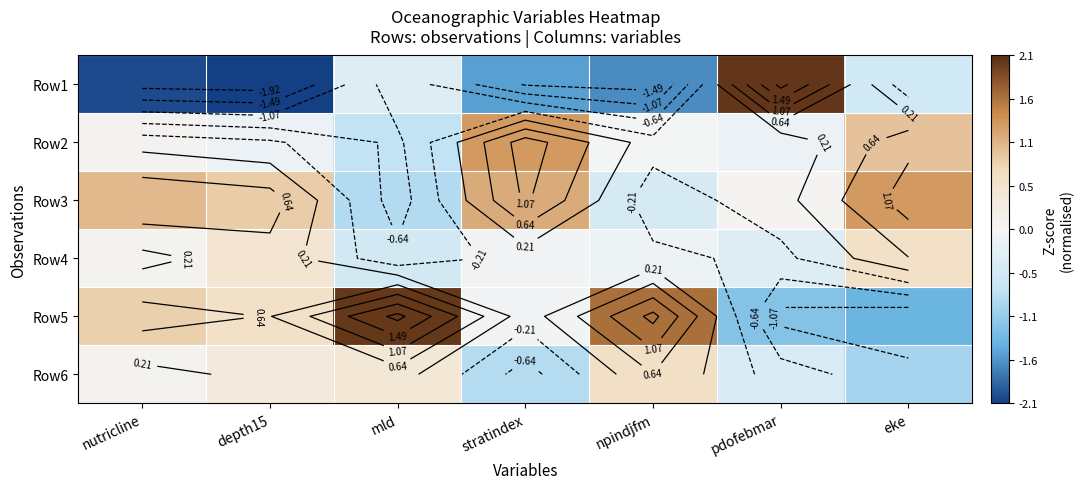

How many data points in Row6 are less than 0?

3